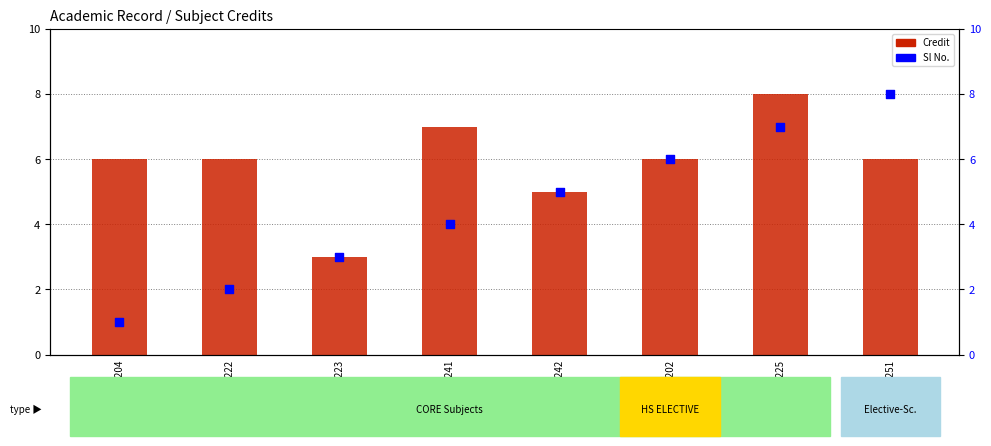

Which series has the widest spread of Y values?

Sl No.